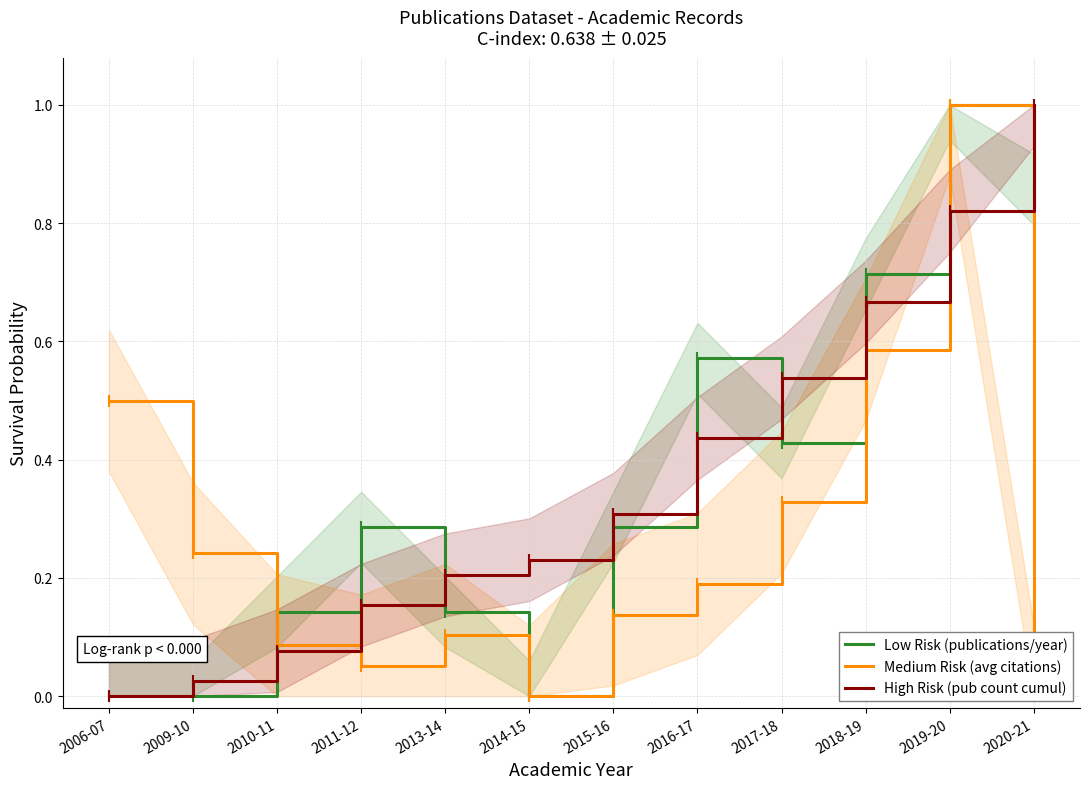

What is the value of the Low Risk (publications/year) point at the 8th from the left?

0.6